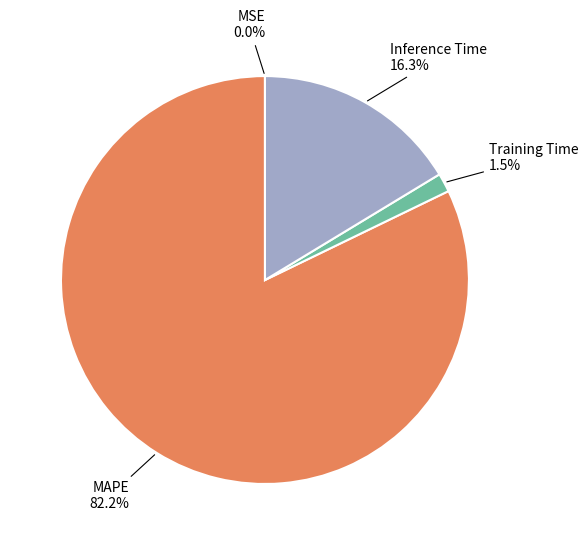

Does any single category account for the majority?

Yes